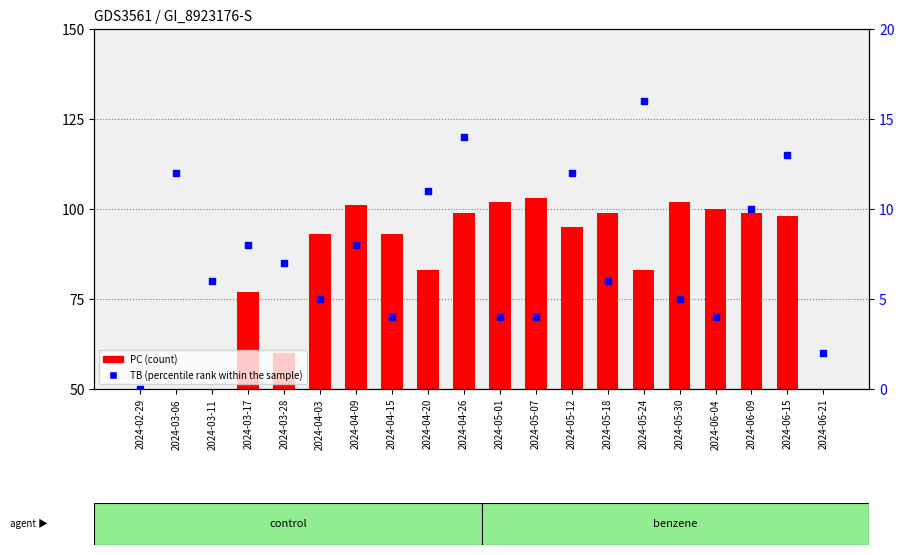

What are all the series names shown in the legend?

PC, TB